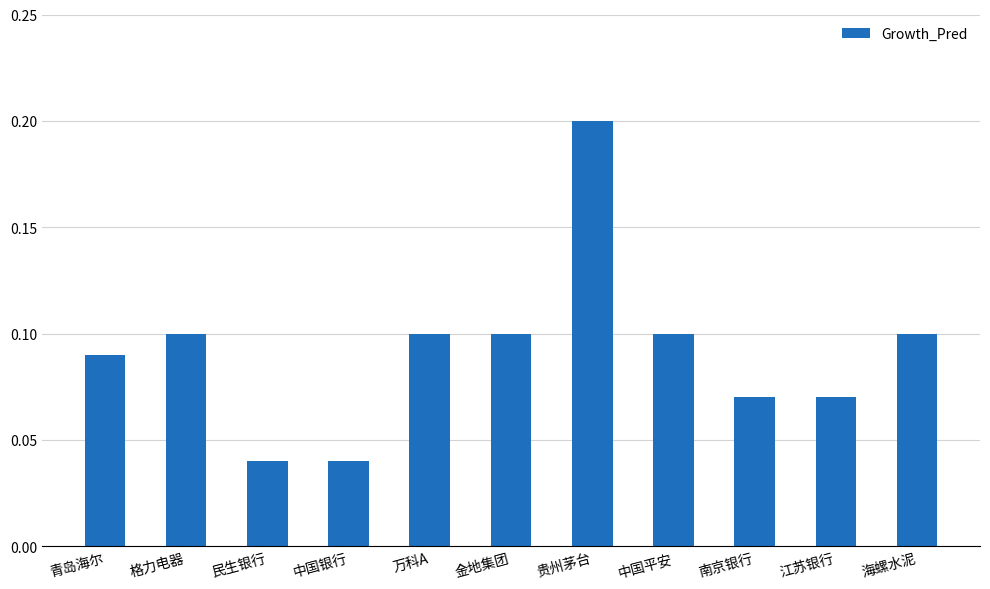

How many bars are there in total?

11